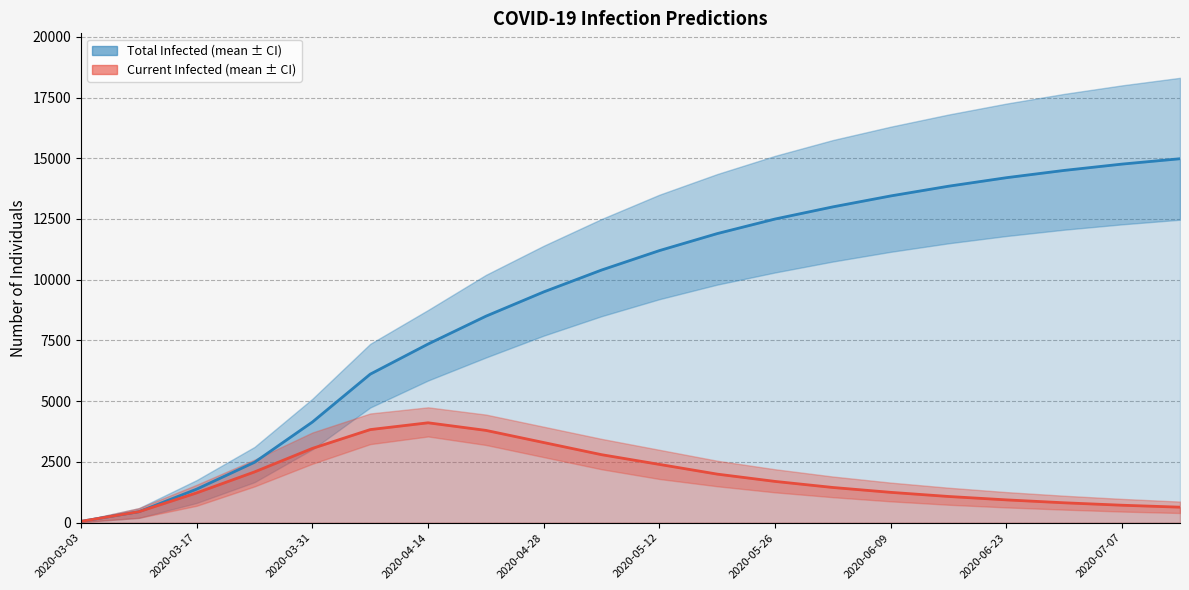

Reading left to right, list all the values displayed in this chart.

predicted_total_infected_mean: 57	453	1383	2488	4144	6114	7354	8500	9500	10400	11200	11900	12500	13000	13450	13850	14200	14500	14760	14980
predicted_current_infected_mean: 57	453	1229	2092	3059	3833	4113	3800	3300	2800	2400	2000	1700	1450	1250	1080	940	820	720	640